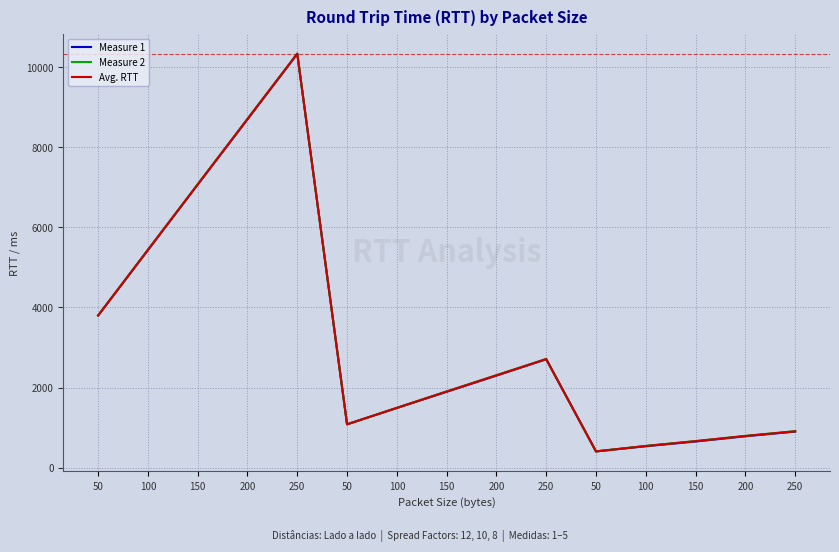

Which series has the widest spread of values?

Measure 2